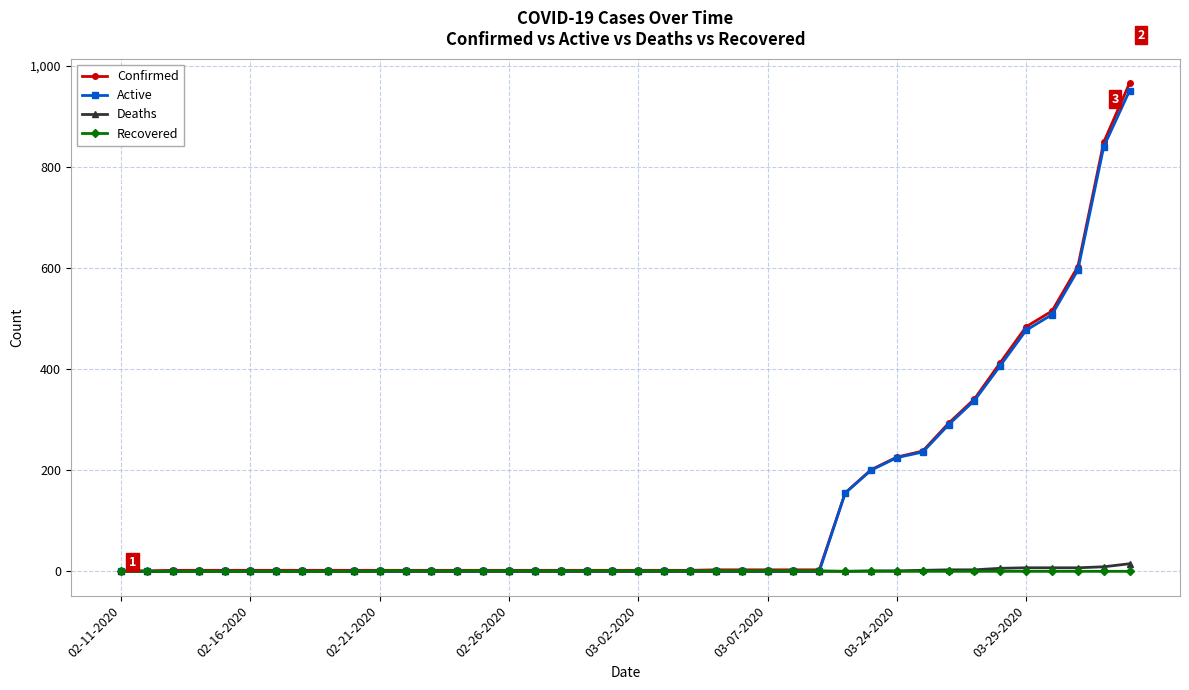

What are all the series names shown in the legend?

Confirmed, Active, Deaths, Recovered